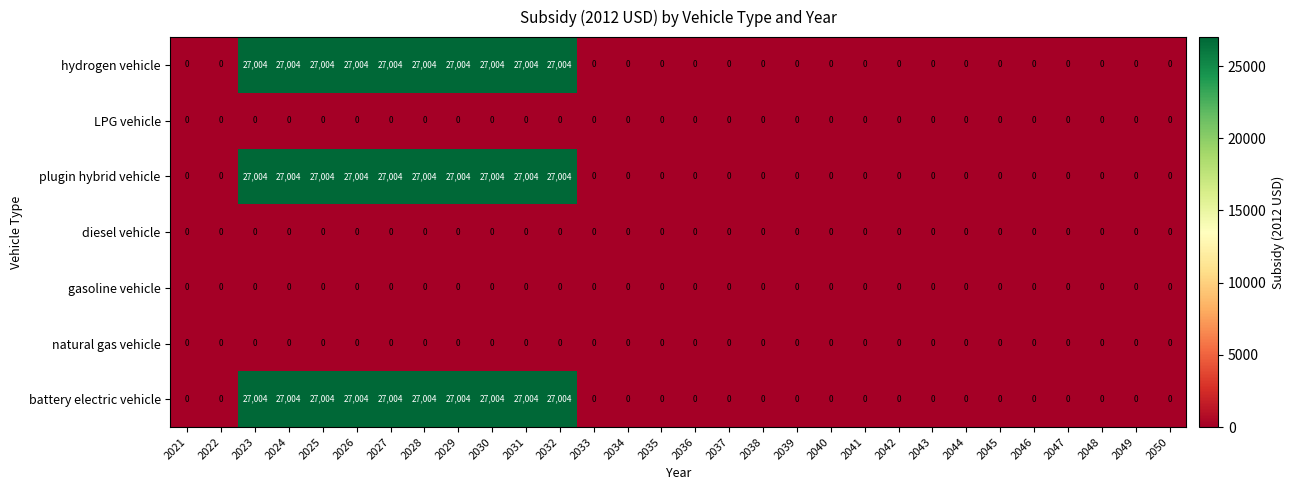

How many series are shown in this chart?

7